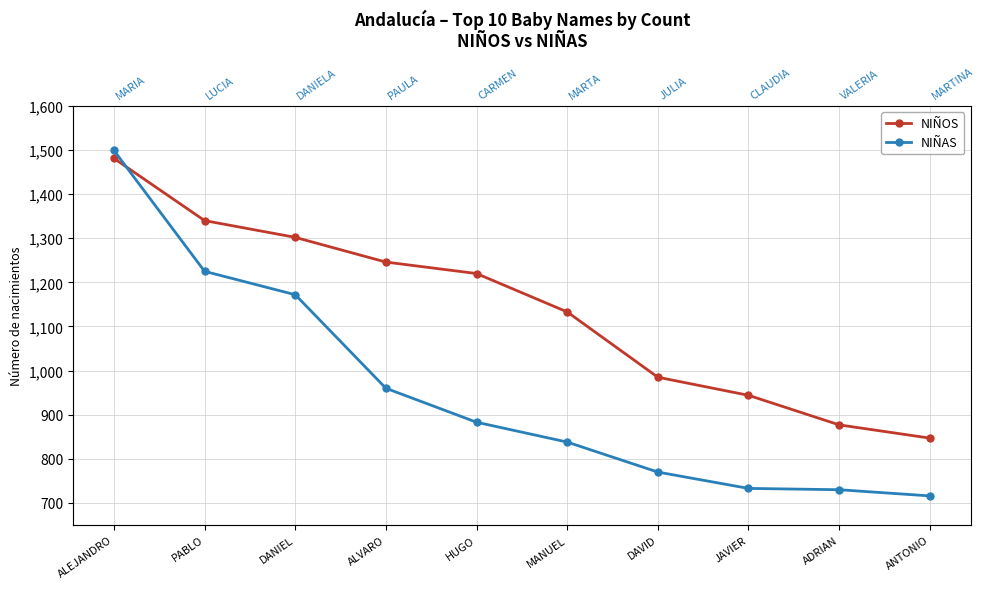

What is the sum of all NIÑOS values?

11375